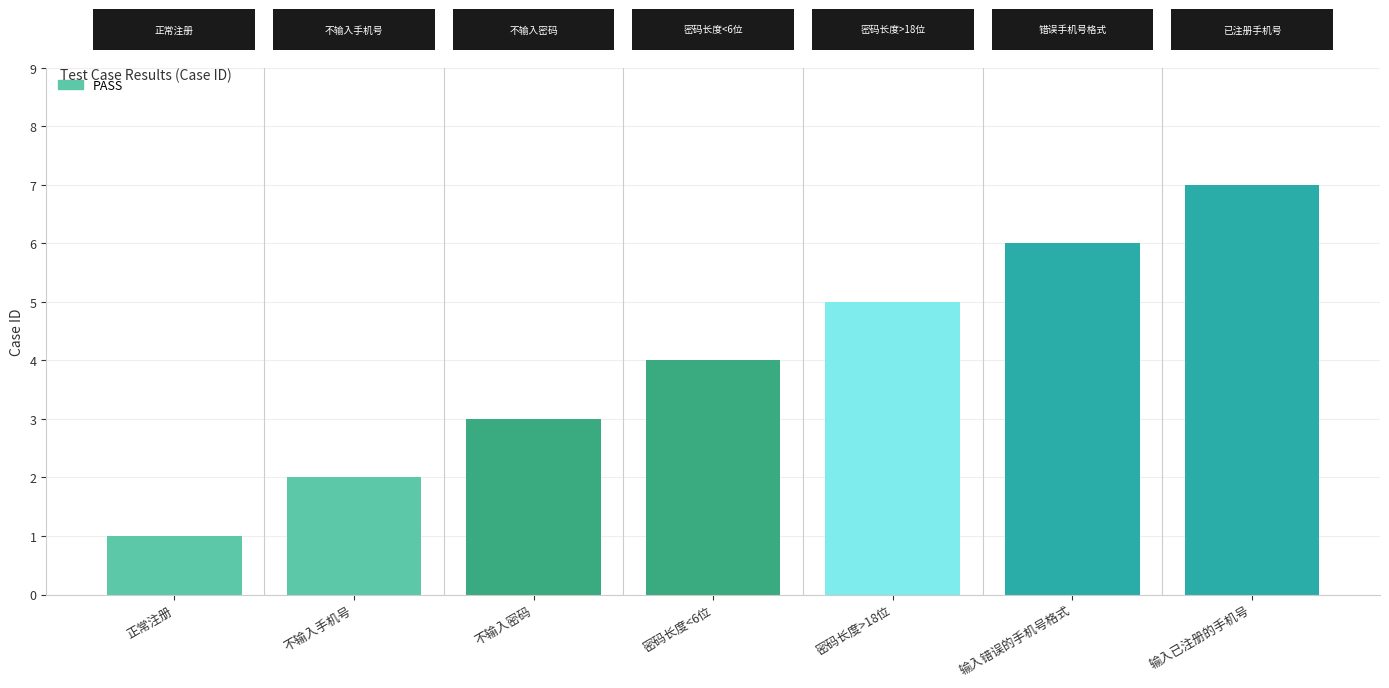

What is the difference between the values at 输入已注册的手机号 and 密码长度>18位?

2